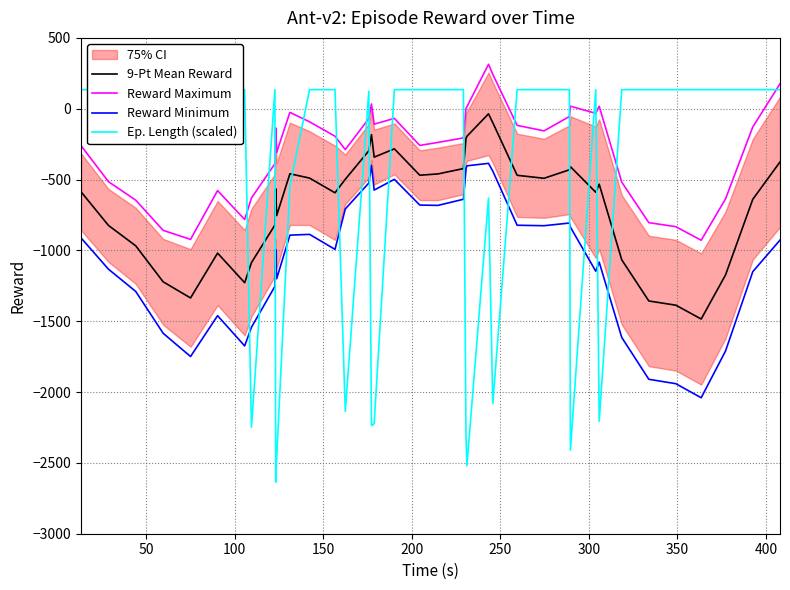

What is the value of the Ep. Length (scaled) point at the 11th from the left?

-2467.2